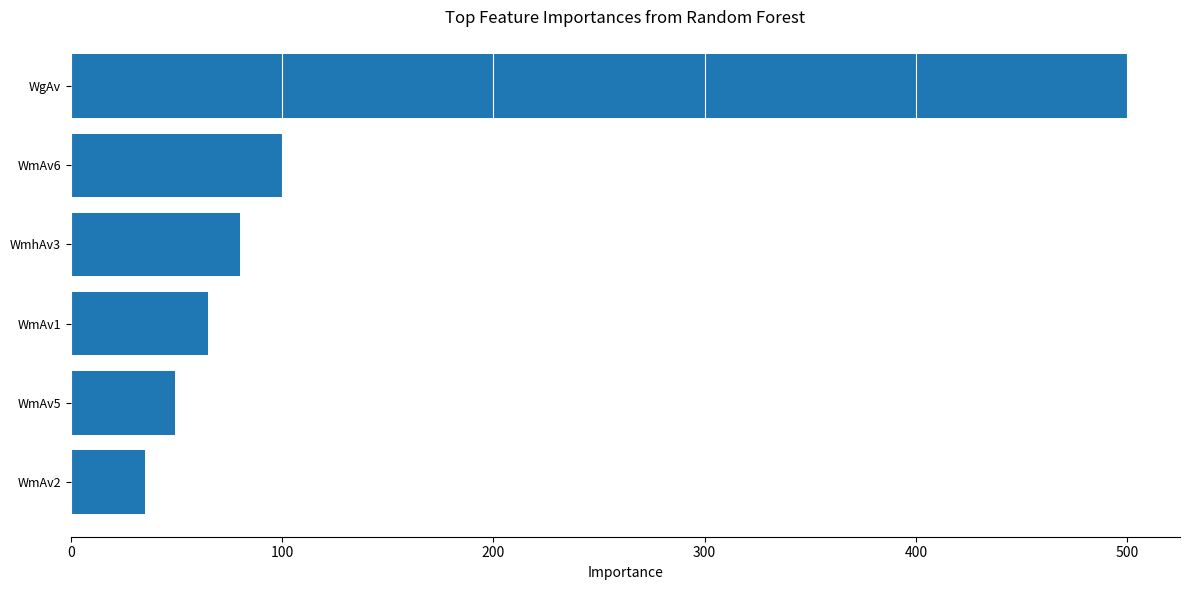

What is the minimum value shown in the chart?

34.9